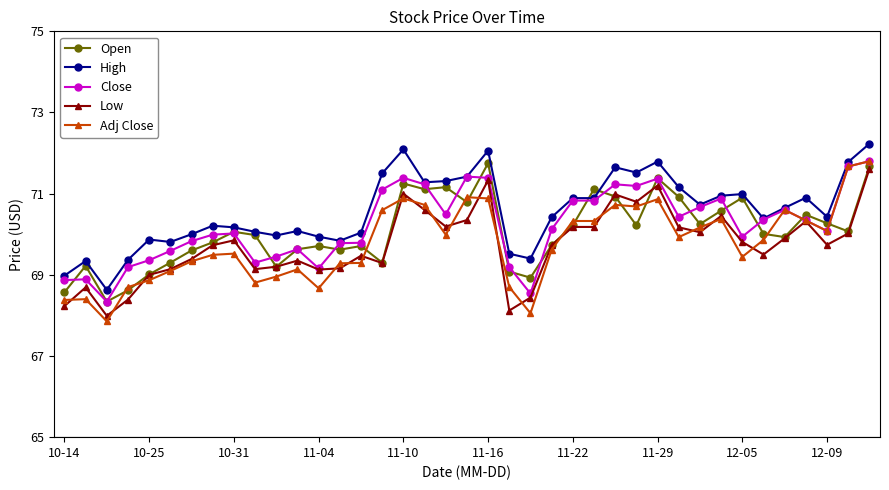

True or false: Adj Close has more than 1 points higher than both neighbors.

True